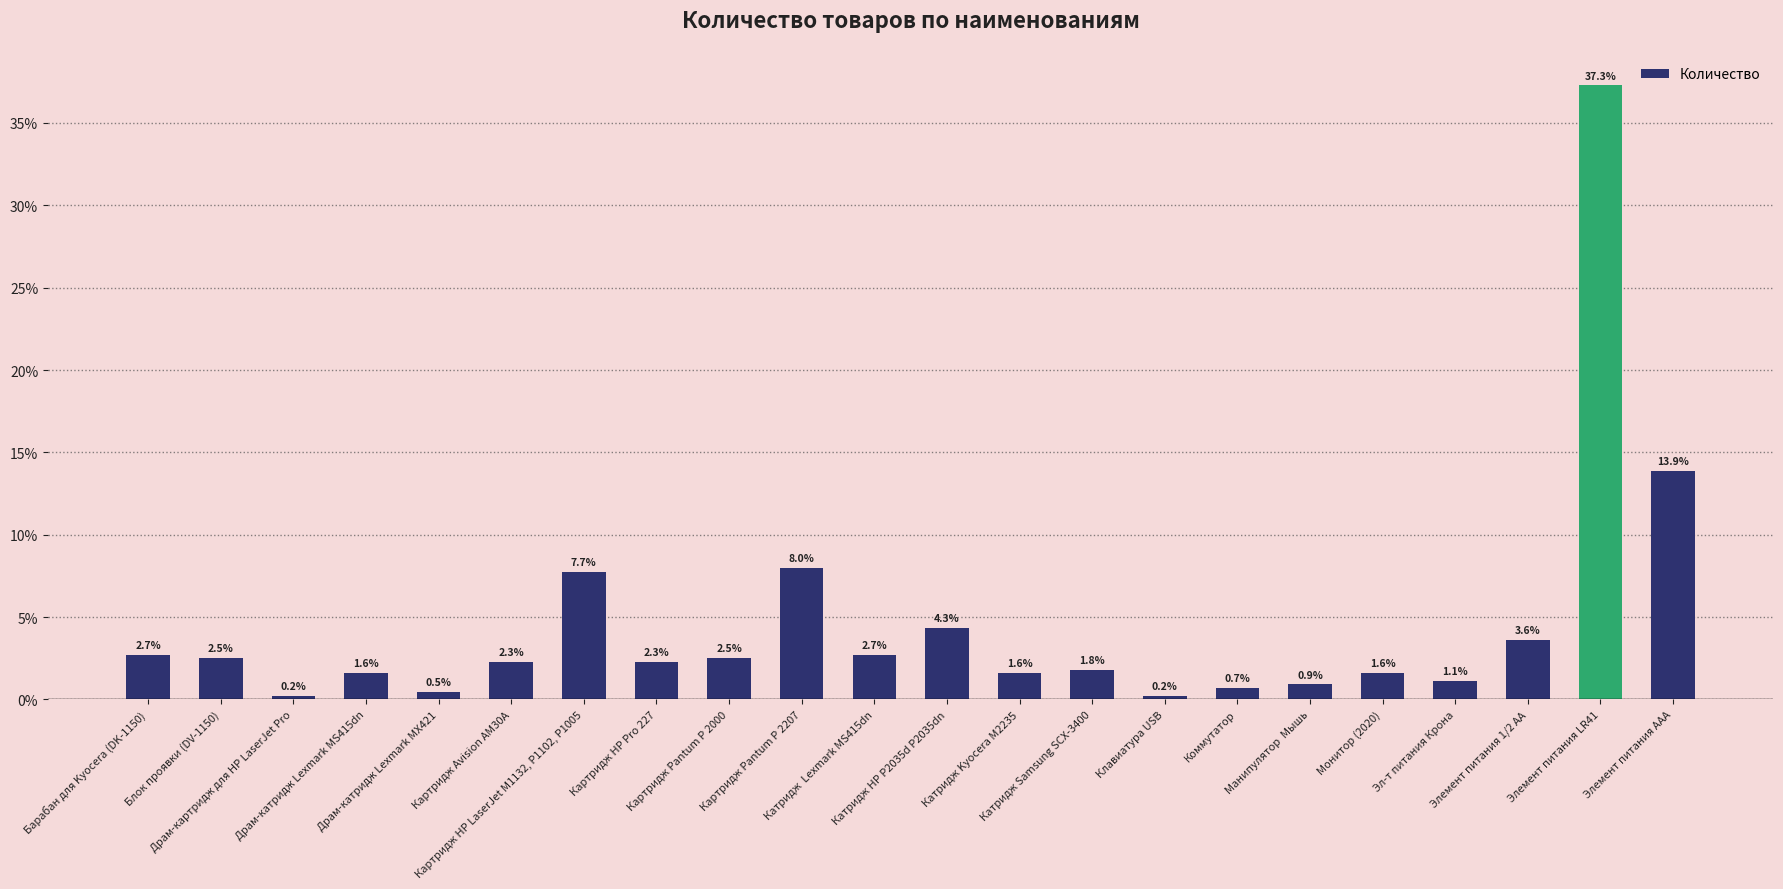

Does the chart contain any negative values?

No